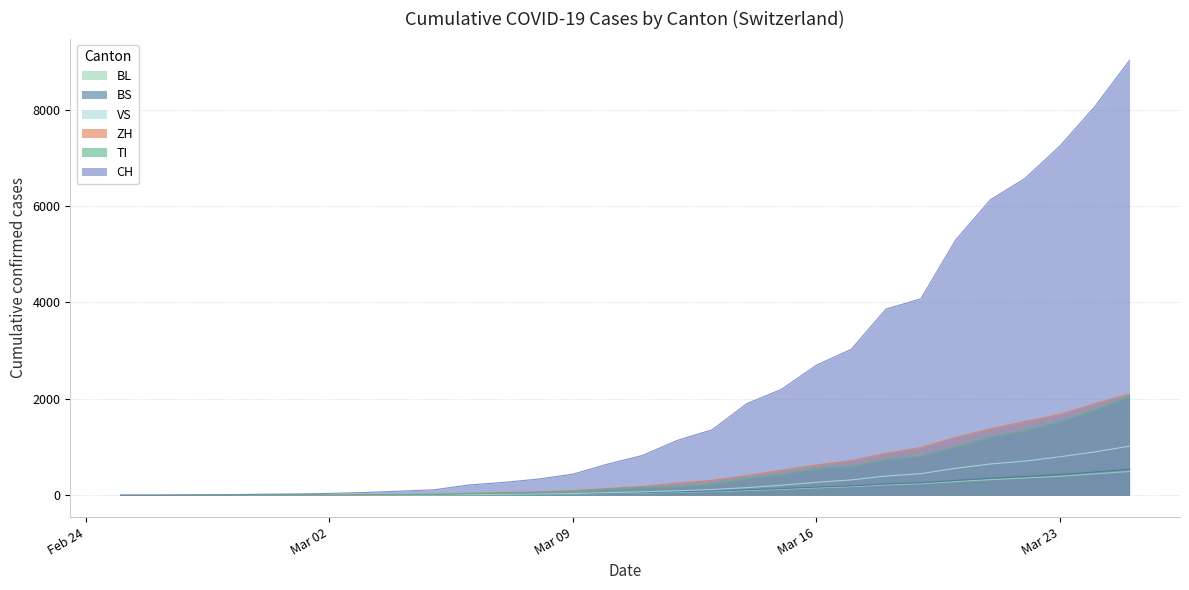

Is it true that ZH equals 990 at 2020-03-19?

True